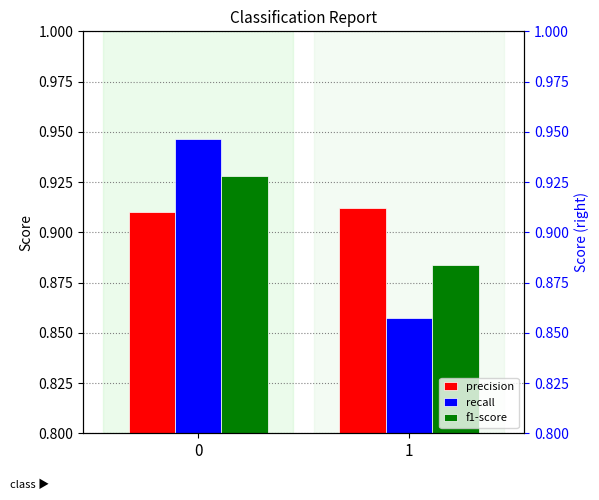

Which has a higher value, 1 or 0?

1